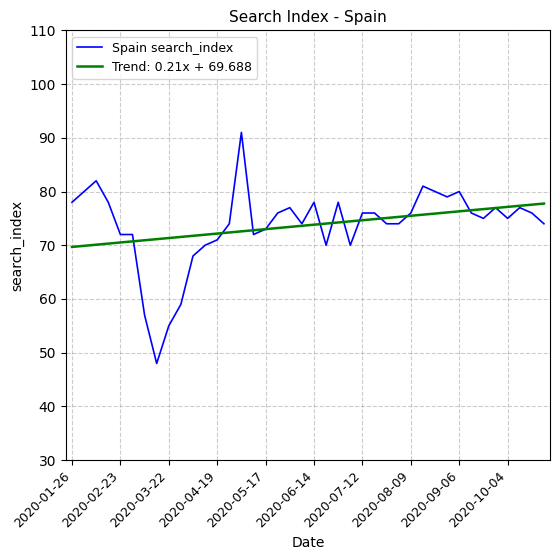

Which series has the widest spread of values?

Spain search_index